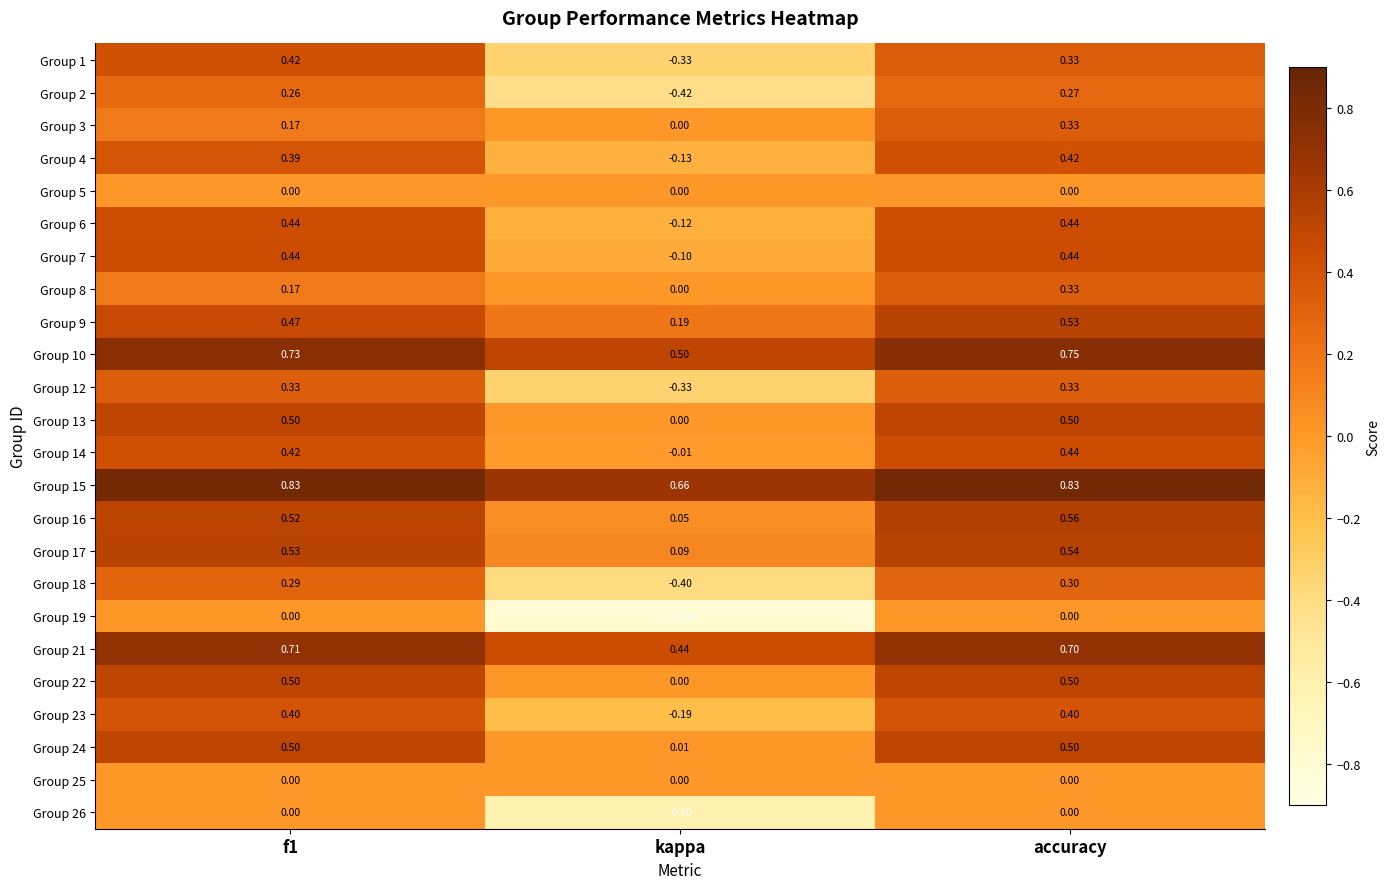

At which label is Group 10 closest to 0?

kappa